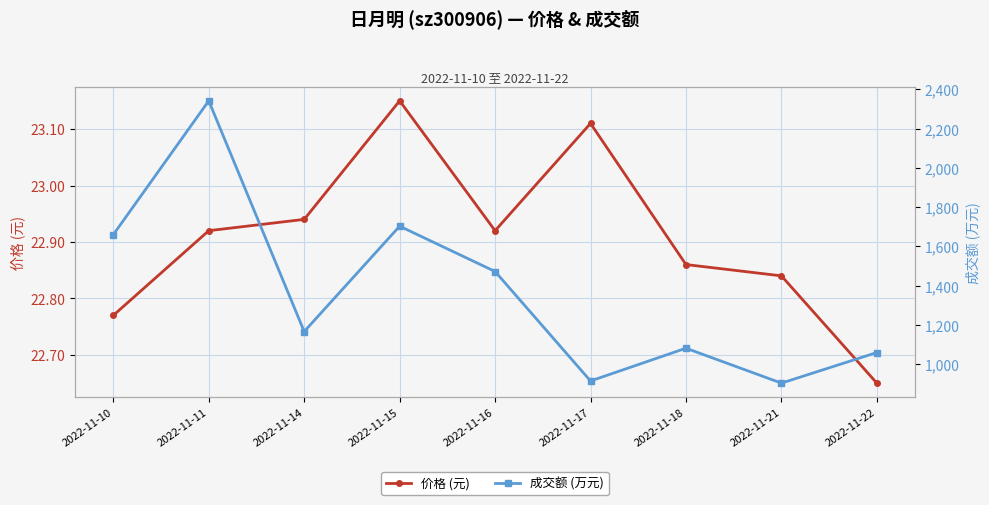

True or false: 价格 (元) has a value of 11.5 at 2022-11-15.

False